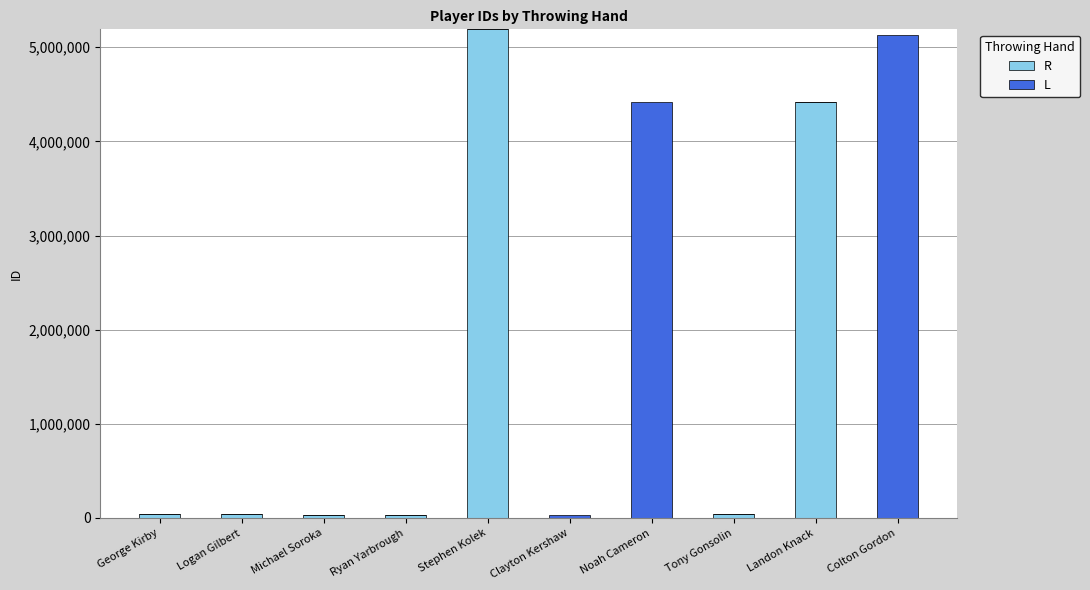

What are all the series names shown in the legend?

R, L